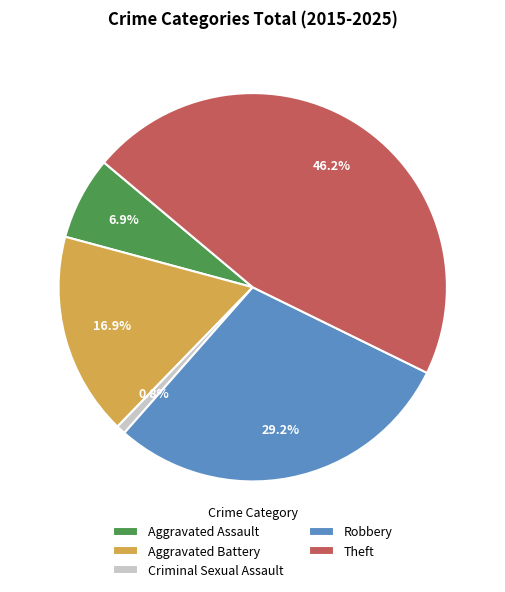

Which category has the biggest portion of the pie?

Theft